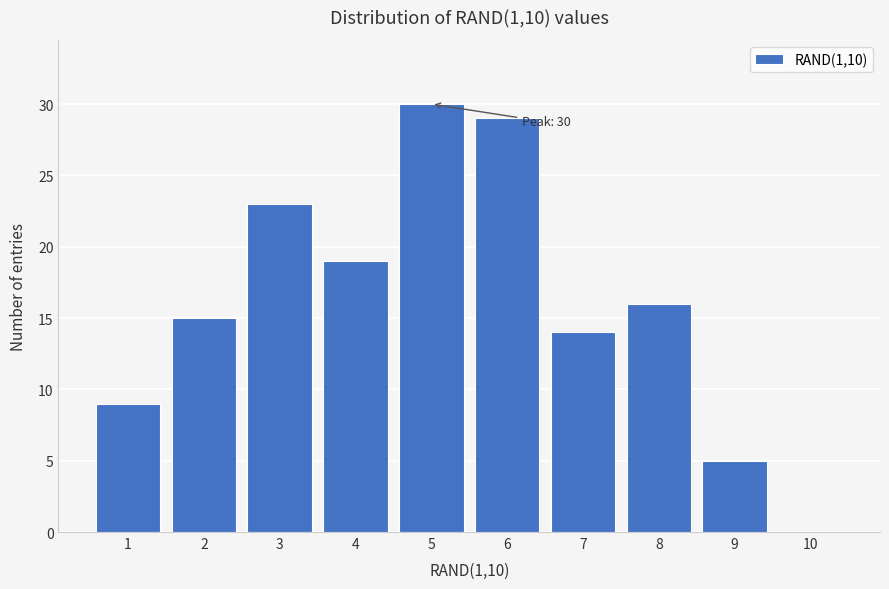

Reading left to right, transcribe all the data shown in this chart.

1=9	2=15	3=23	4=19	5=30	6=29	7=14	8=16	9=5	10=0